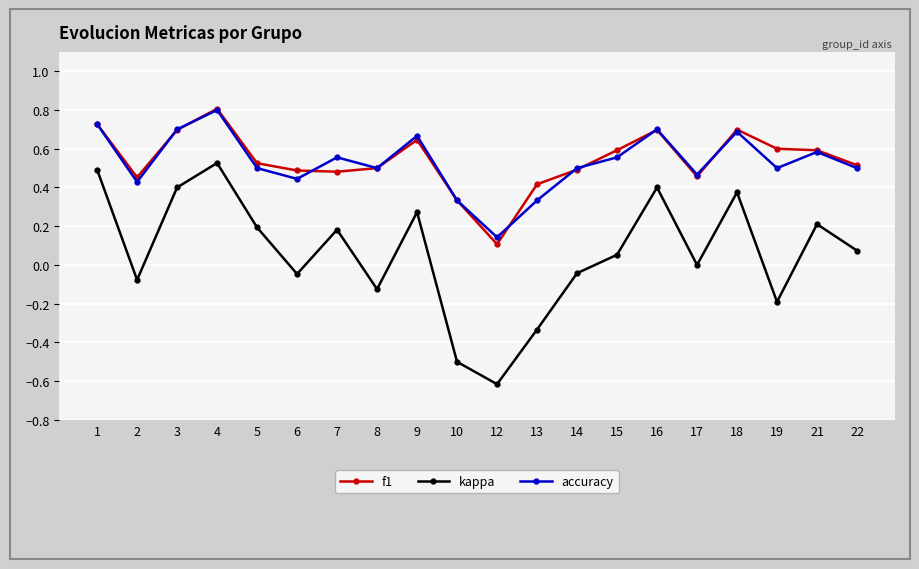

Is this an area chart (filled region under the line)?

No